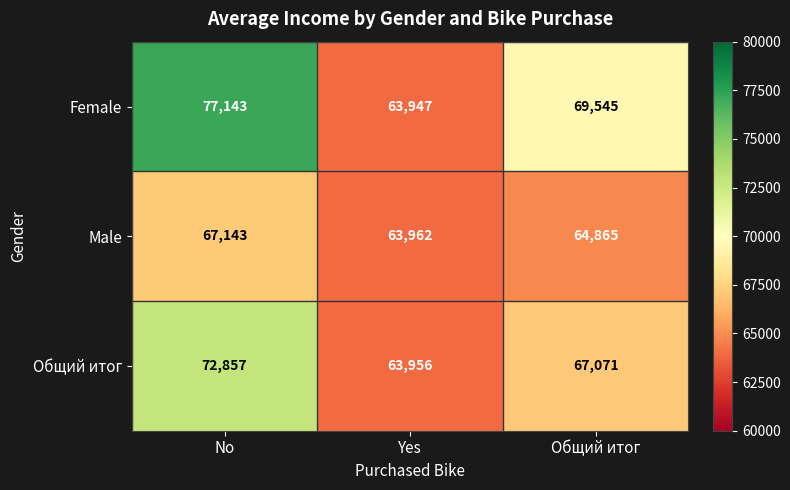

True or false: Female has a value of 29518 at No.

False